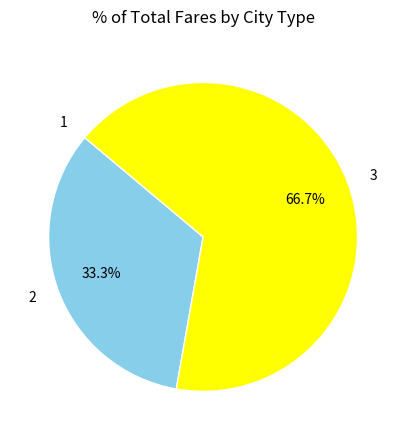

Is 3 the majority of the pie?

Yes